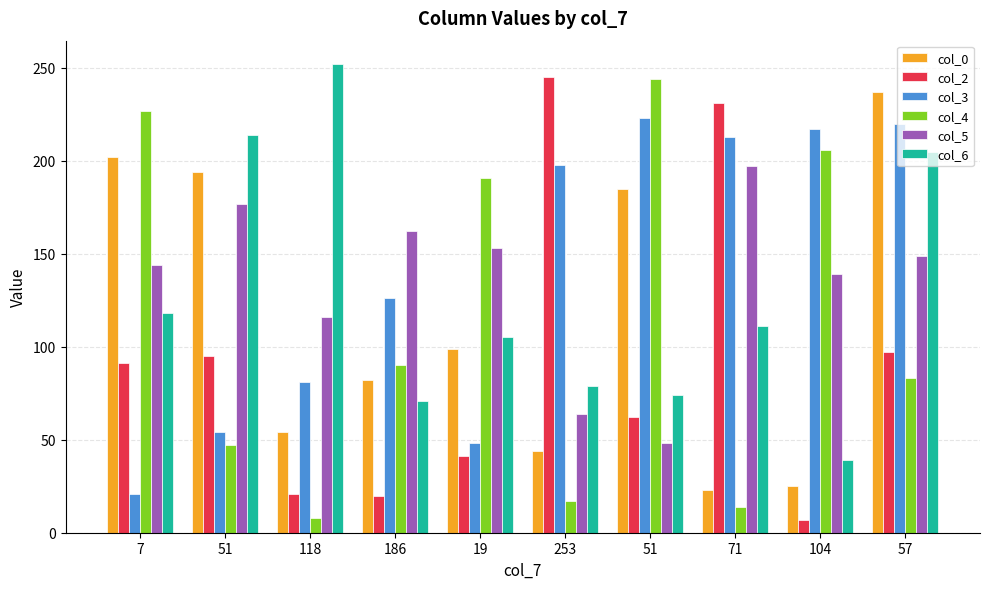

How many groups of bars are there?

10